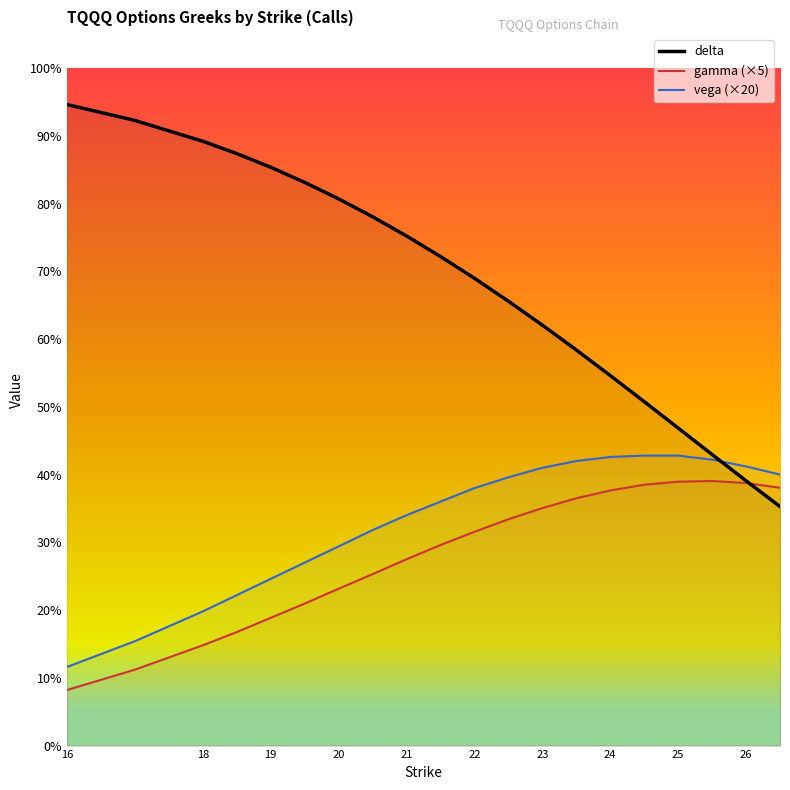

Reading left to right, what are all the values shown in this chart?

delta: 16=0.9	17=0.9	18=0.9	18.5=0.9	19=0.9	19.5=0.8	20=0.8	20.5=0.8	21=0.8	21.5=0.7	22=0.7	22.5=0.7	23=0.6	23.5=0.6	24=0.5	24.5=0.5	25=0.5	25.5=0.4	26=0.4	26.5=0.4
gamma: 16=0.1	17=0.1	18=0.1	18.5=0.2	19=0.2	19.5=0.2	20=0.2	20.5=0.3	21=0.3	21.5=0.3	22=0.3	22.5=0.3	23=0.4	23.5=0.4	24=0.4	24.5=0.4	25=0.4	25.5=0.4	26=0.4	26.5=0.4
vega: 16=0.1	17=0.2	18=0.2	18.5=0.2	19=0.2	19.5=0.3	20=0.3	20.5=0.3	21=0.3	21.5=0.4	22=0.4	22.5=0.4	23=0.4	23.5=0.4	24=0.4	24.5=0.4	25=0.4	25.5=0.4	26=0.4	26.5=0.4